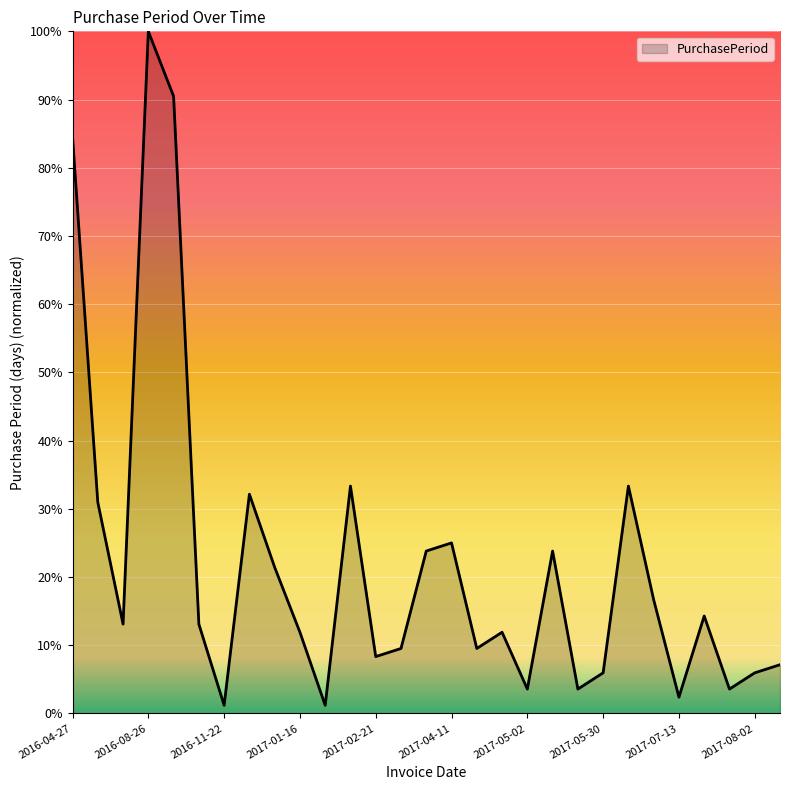

What is the greatest value displayed?

100.0